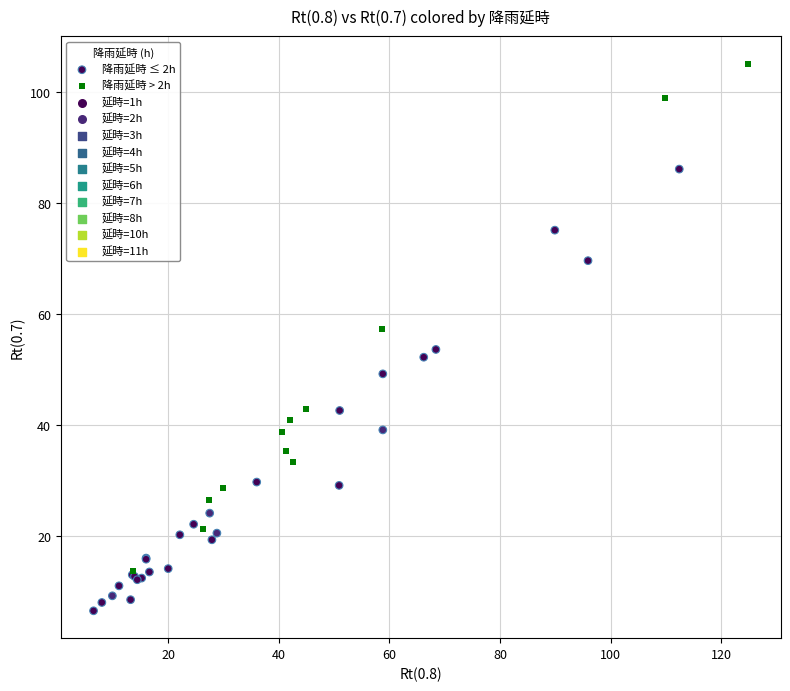

Which series has the largest Y range (max minus min)?

降雨延時 > 2h